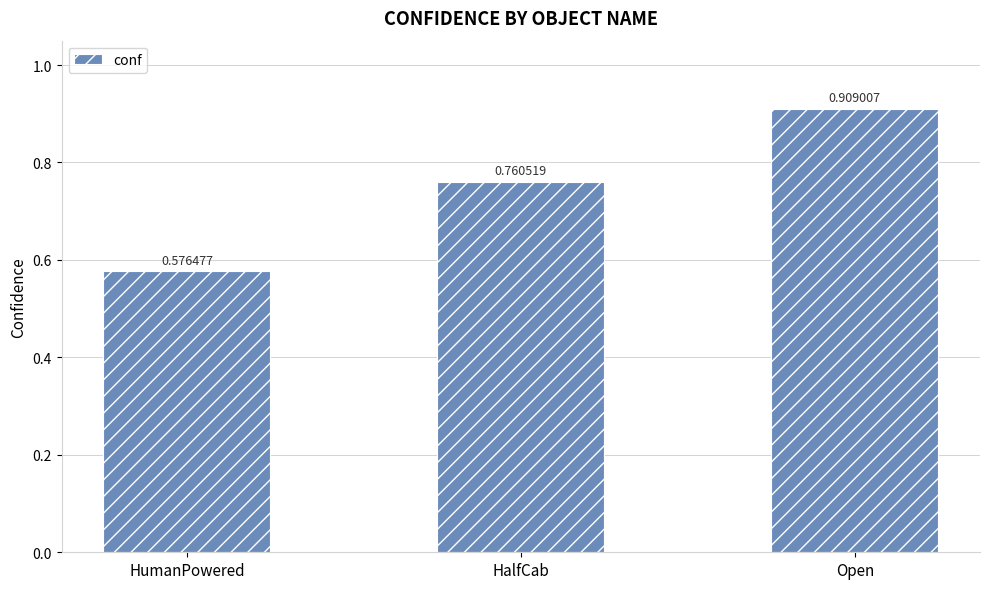

How many bars are there in total?

3